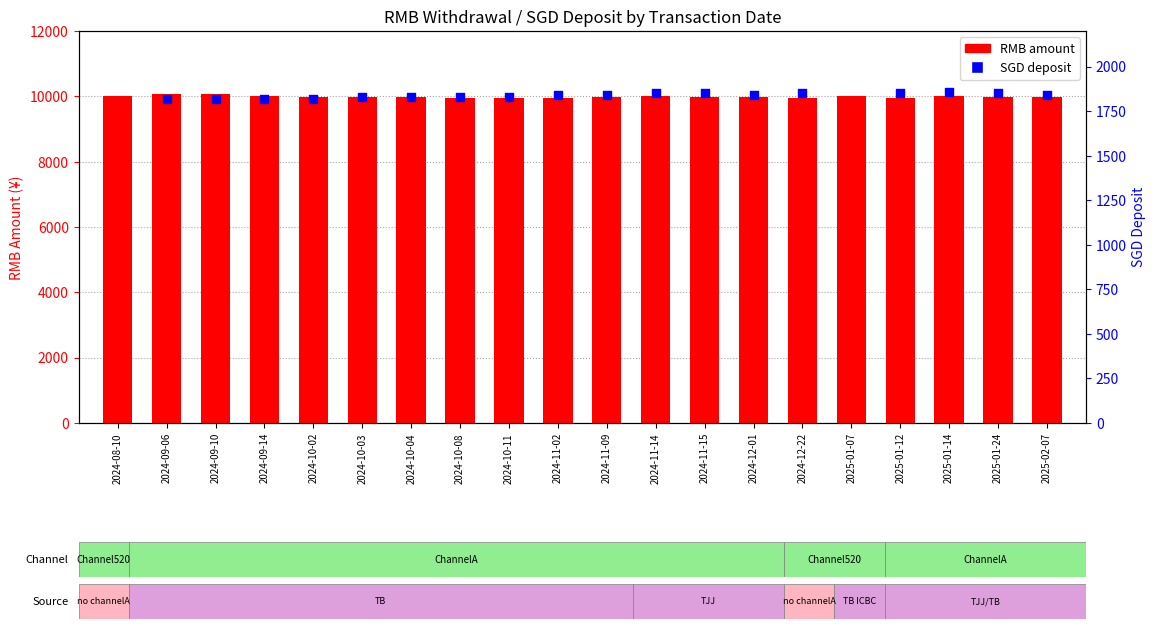

What is the total value across all series at 2025-01-12?

11807.4